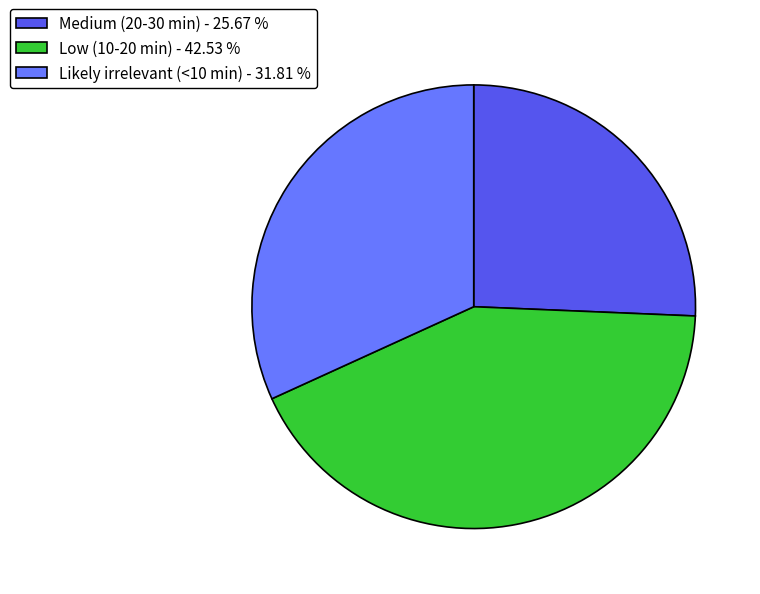

Combined, do Low (10-20 min) - 42.53 % and Likely irrelevant (<10 min) - 31.81 % account for over 50%?

Yes